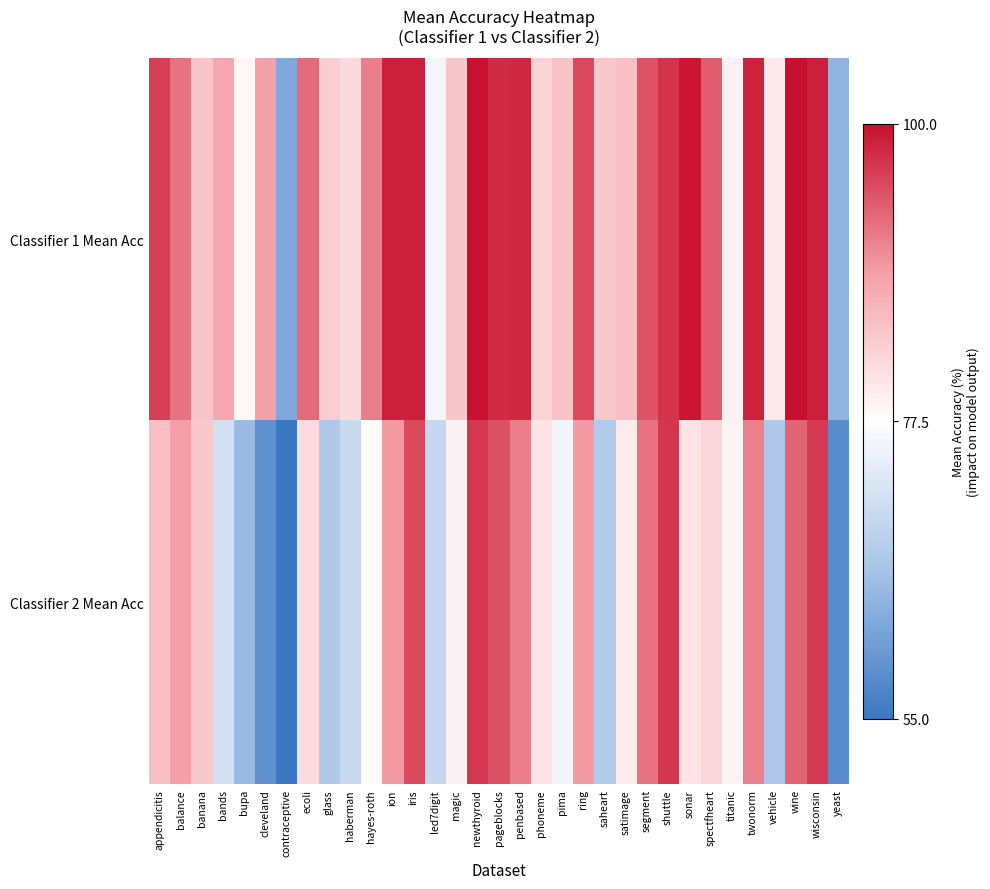

Which series has the largest total across all categories?

Classifier 1 Mean Acc